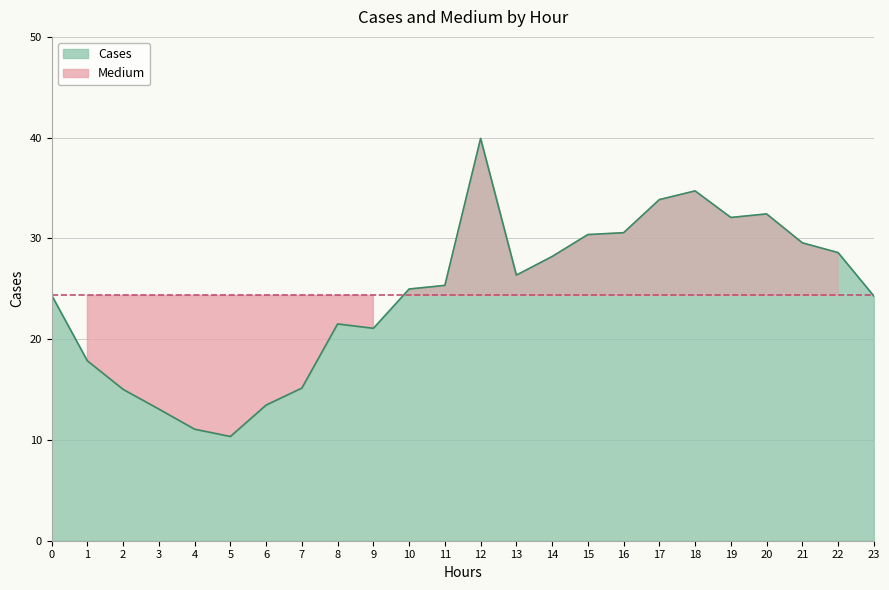

At which label is the value closest to 25?

10